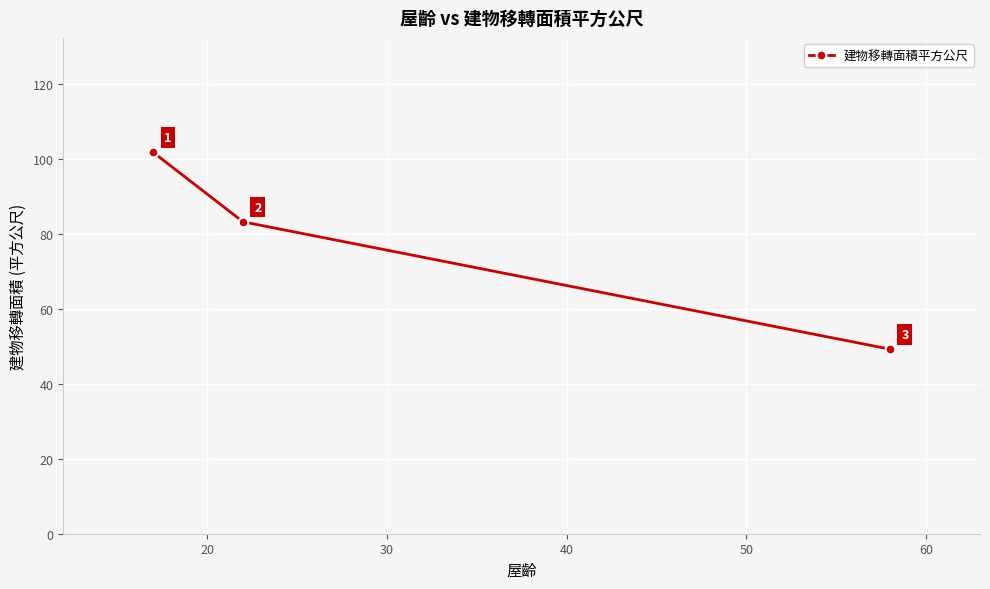

What is the smallest value displayed?

49.2